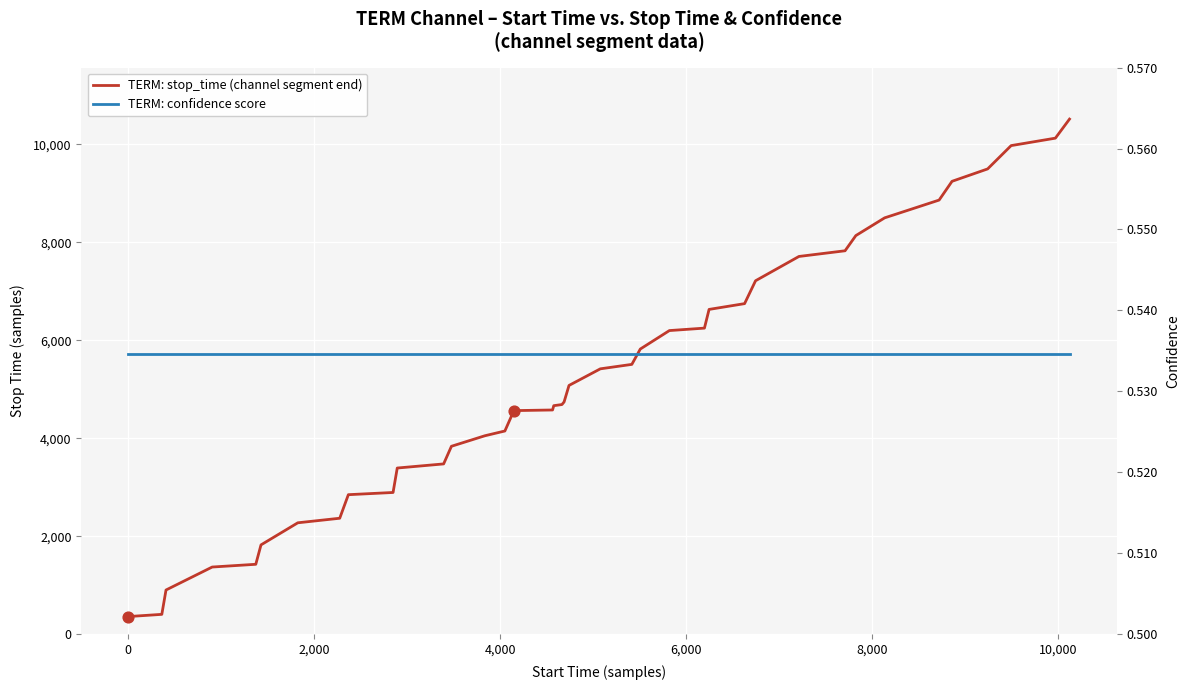

Which series has the largest Y range (max minus min)?

TERM: stop_time (channel segment end)